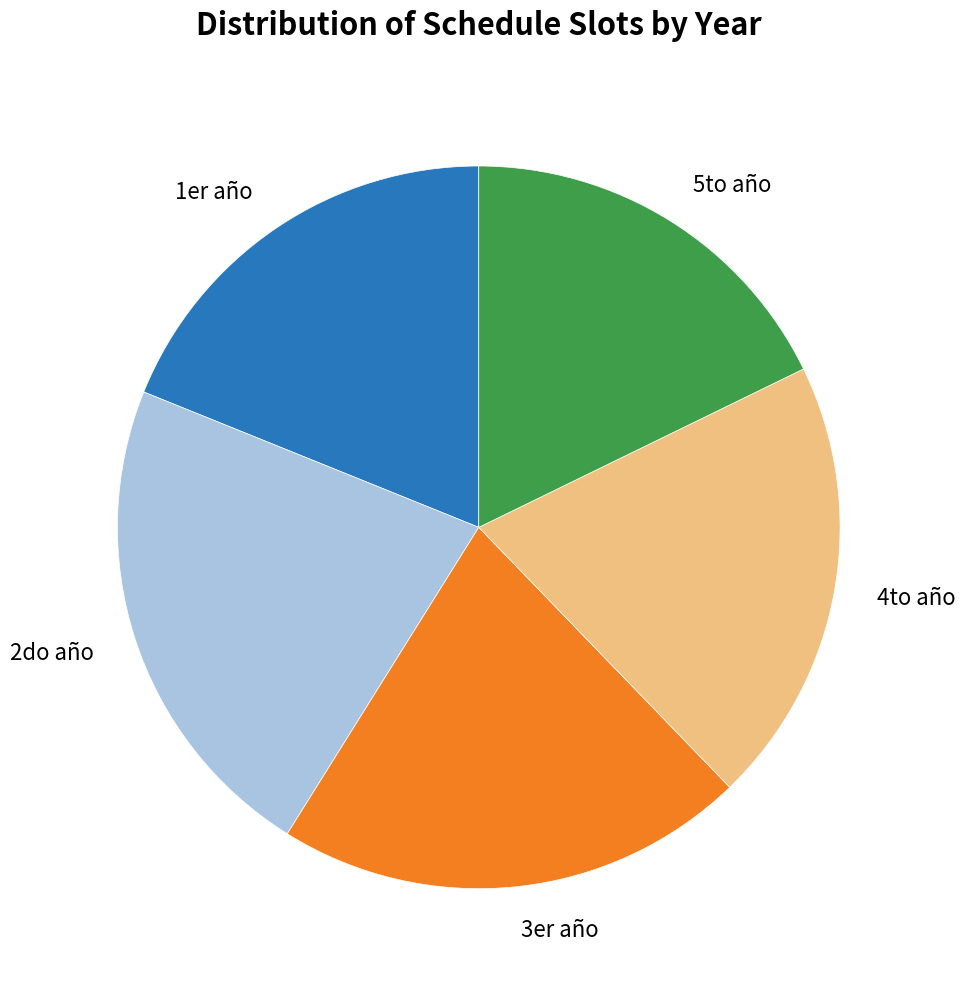

How many slices are in this pie chart?

5